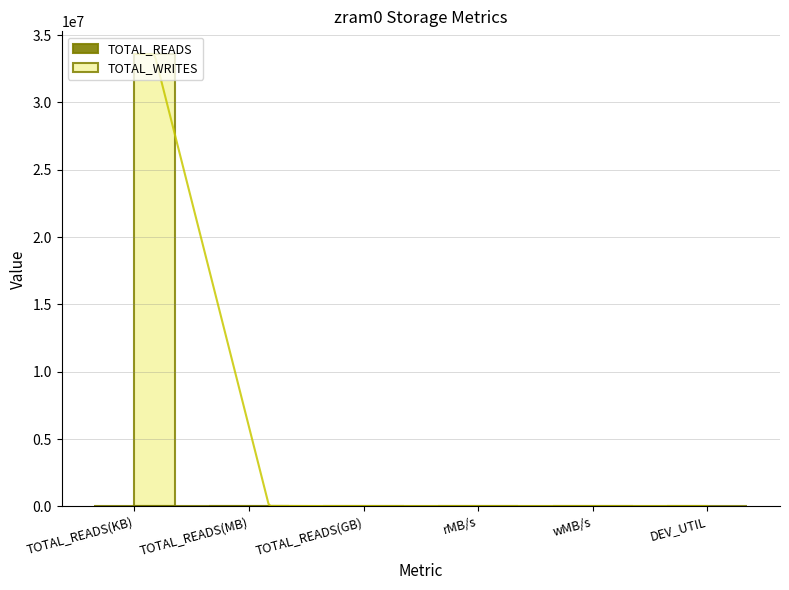

Reading left to right, what are all the values shown in this chart?

TOTAL_READS: 0.0	0.0	0.0	0.0	0.0	0.0
TOTAL_WRITES: 33594548.0	32807.0	32.0	0.0	781.1	69.1